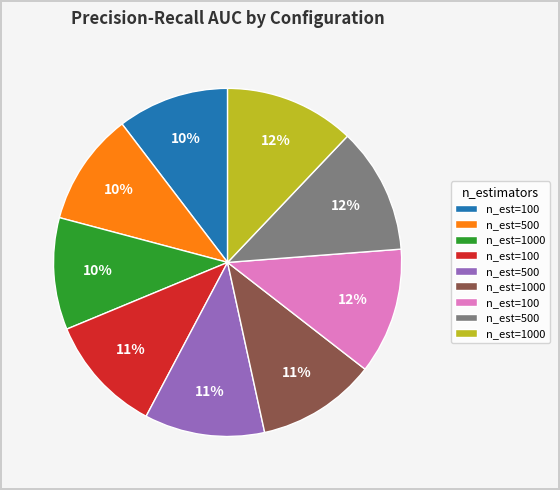

How many segments does this pie chart have?

9